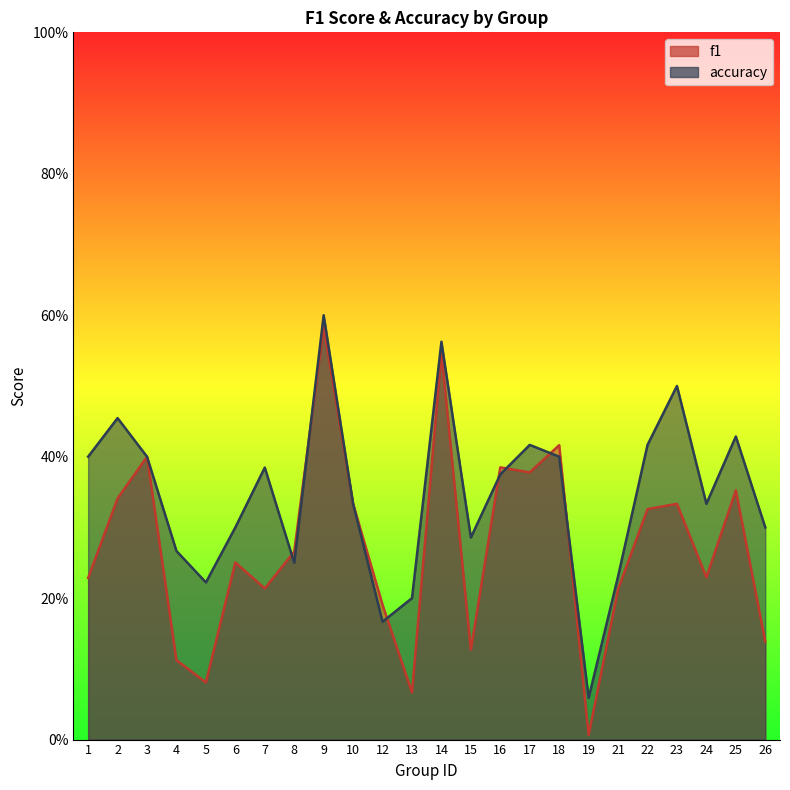

Is the value of f1 at 8 greater than the value of accuracy at 10?

No